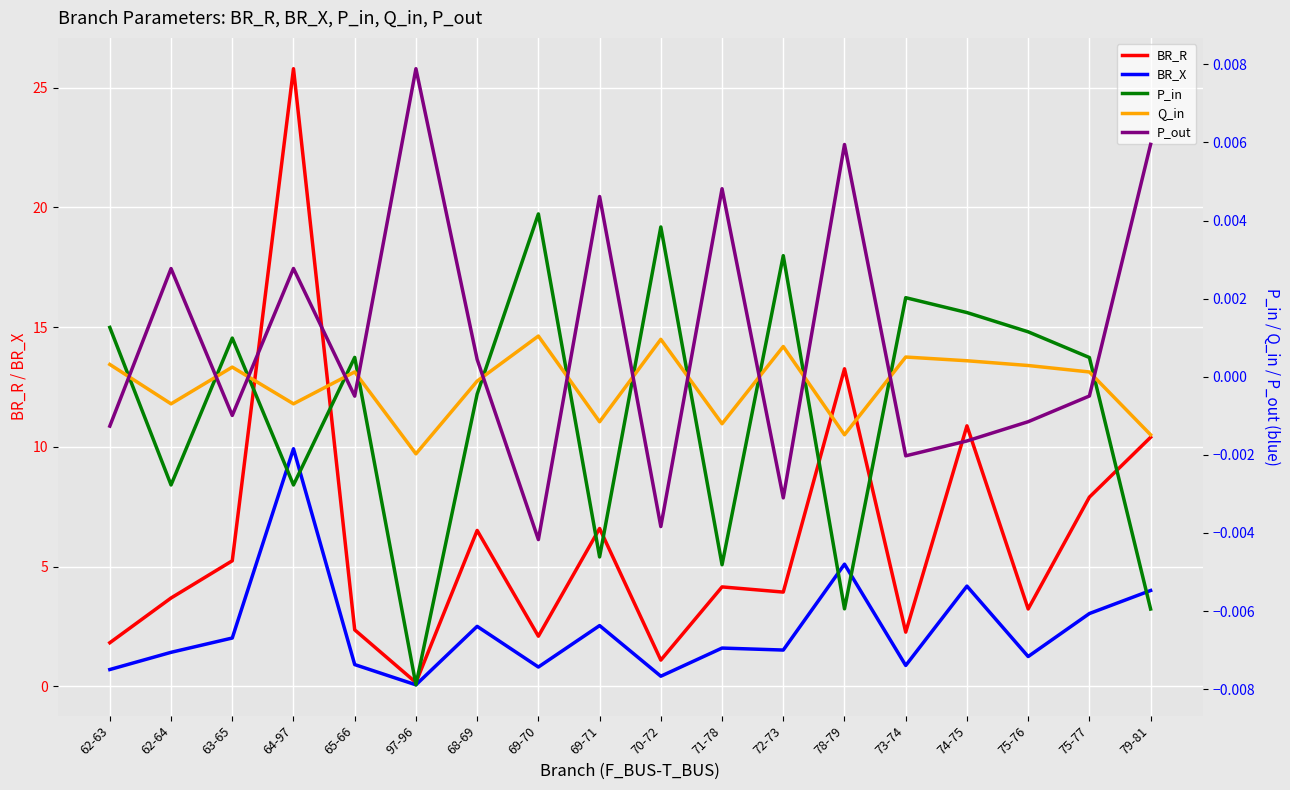

What are all the series names shown in the legend?

BR_R, BR_X, P_in, Q_in, P_out